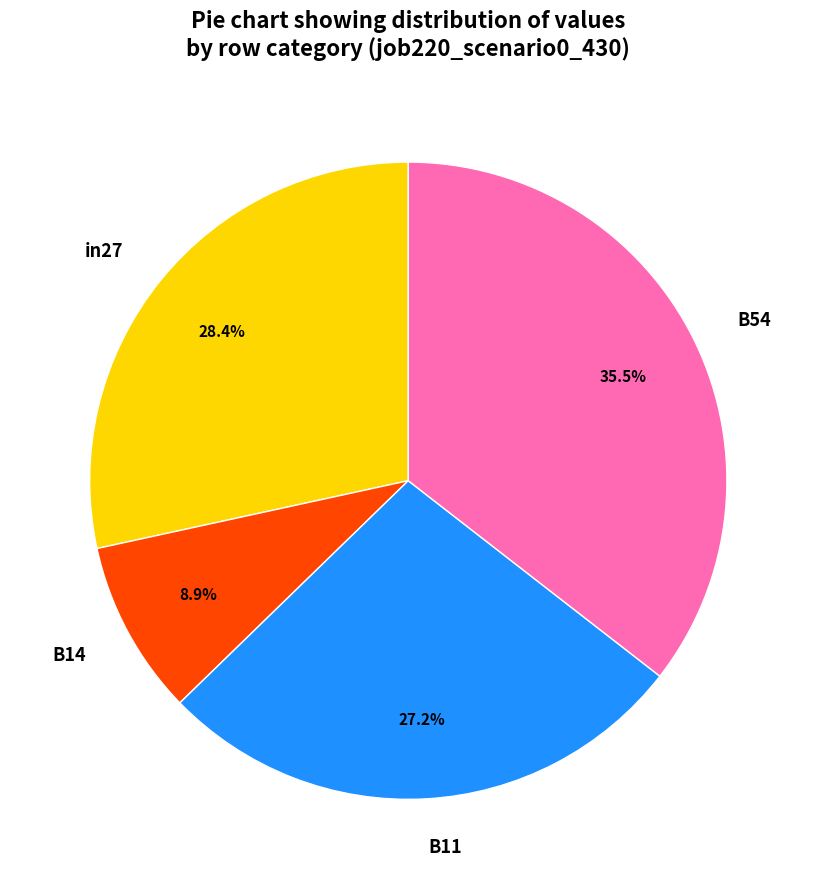

Which slice is the largest?

B54